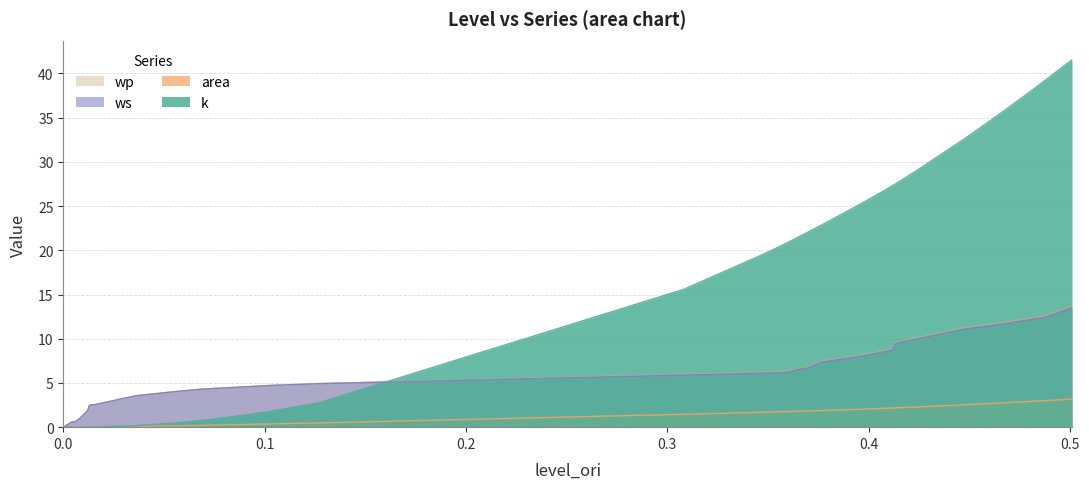

Reading left to right, extract all data points from this chart.

k: 0.0	0.0	0.0	0.0	0.0	0.0	0.0	0.0	0.2	0.5	0.7	0.8	1.4	1.7	2.8	15.6	19.6	20.1	20.9	21.4	22.1	22.9	24.1	25.1	26.1	26.9	27.1	27.3	27.5	27.7	28.5	28.9	32.5	35.6	38.1	38.4	38.6	39.3	39.5	41.5
area: 0.0	0.0	0.0	0.0	0.0	0.0	0.0	0.0	0.1	0.2	0.2	0.2	0.3	0.4	0.5	1.5	1.7	1.7	1.8	1.8	1.8	1.9	2.0	2.0	2.1	2.1	2.1	2.2	2.2	2.2	2.2	2.3	2.5	2.7	2.9	2.9	3.0	3.0	3.0	3.2
ws: 0.0	0.5	0.6	1.0	1.8	2.5	2.5	2.6	3.5	4.0	4.2	4.3	4.6	4.7	4.9	5.9	6.1	6.1	6.2	6.5	6.7	7.4	7.7	8.0	8.3	8.6	8.6	8.7	9.4	9.5	9.8	9.9	11.1	11.6	12.2	12.2	12.3	12.4	12.5	13.5
wp: 0.0	0.6	0.6	1.0	1.8	2.5	2.5	2.6	3.6	4.0	4.2	4.3	4.6	4.7	4.9	6.0	6.2	6.2	6.3	6.6	6.8	7.5	7.8	8.1	8.4	8.7	8.8	8.9	9.5	9.7	9.9	10.1	11.2	11.8	12.3	12.4	12.4	12.6	12.7	13.7